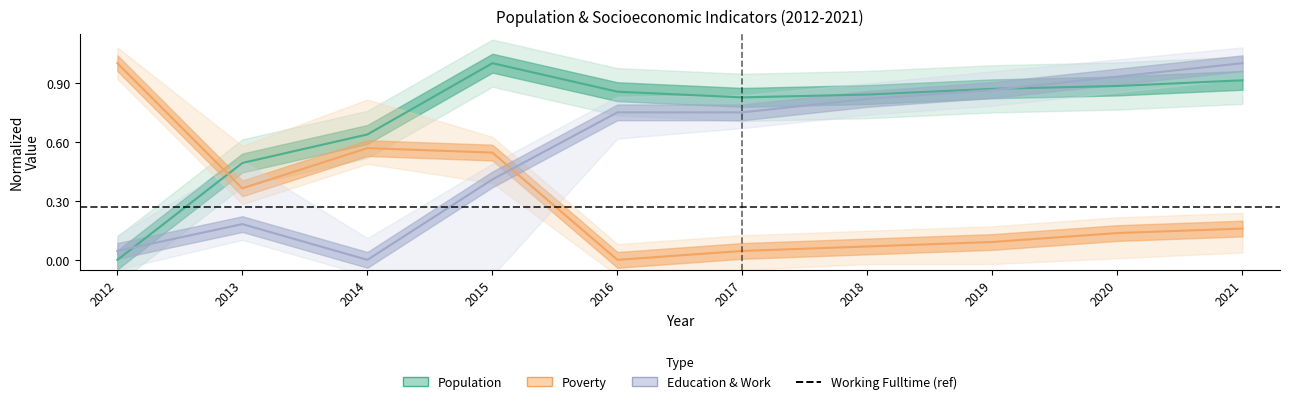

List the series in order of their peak value, lowest first.

Population, Poverty, Education